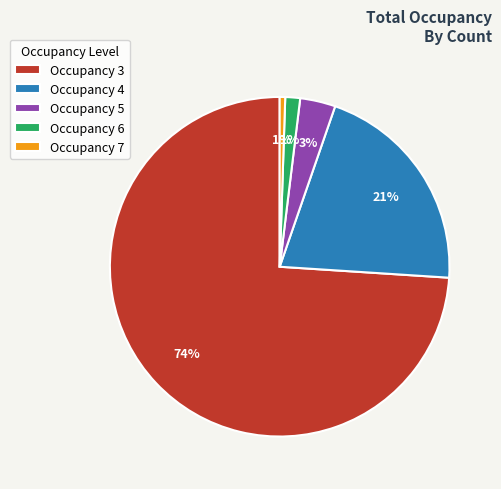

Which slice is the largest?

Occupancy 3